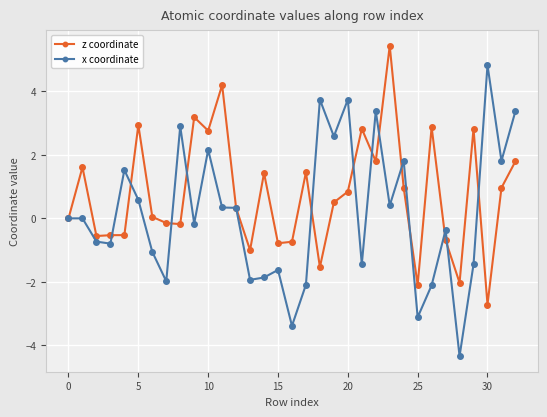

What are all the series names shown in the legend?

z coordinate, x coordinate